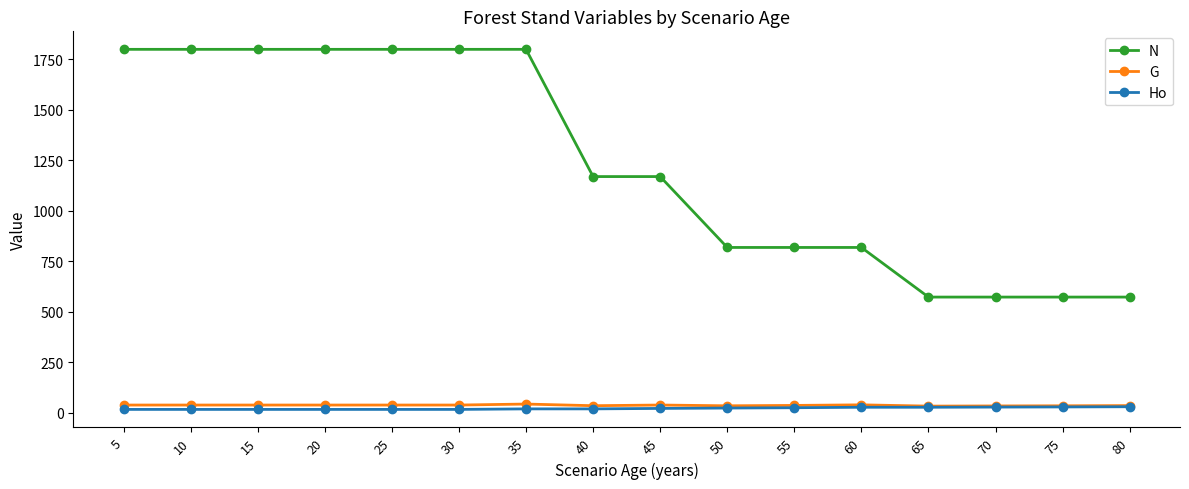

What is the difference between the N values at 60 and 45?

351.0